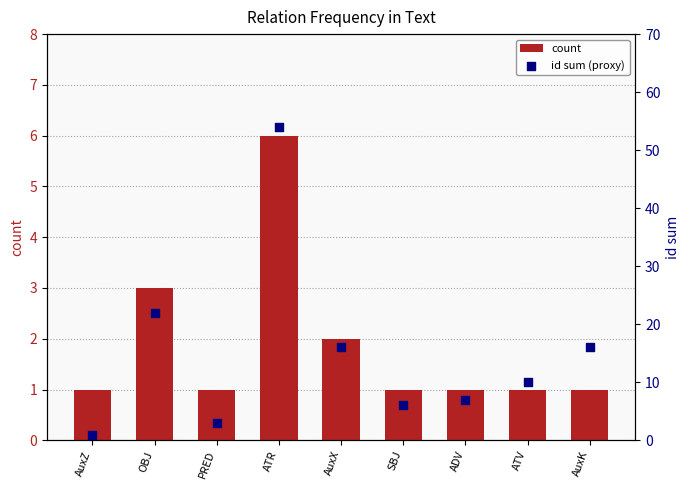

At how many categories does at least one series exceed 20?

2